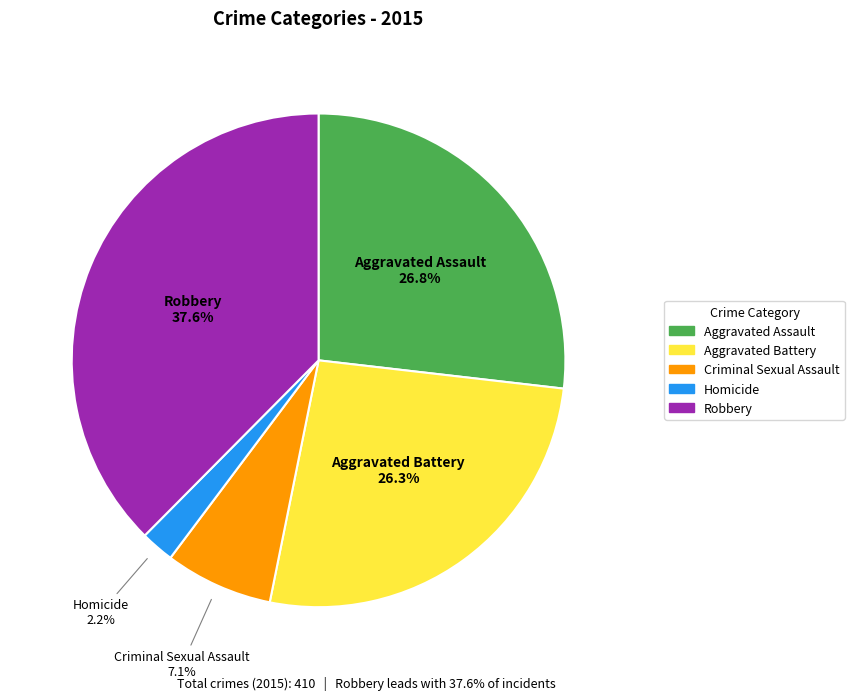

To the nearest percent, what is the difference between the Criminal Sexual Assault and Aggravated Battery slice percentages?

19%